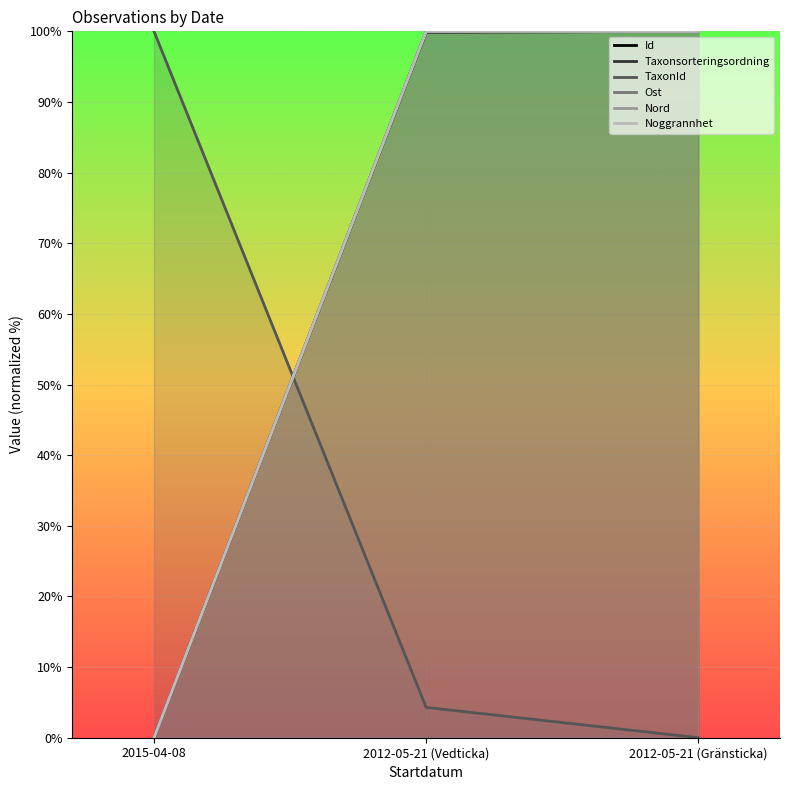

List the labels in order of Taxonsorteringsordning value, largest first.

2012-05-21 (Gränsticka), 2012-05-21 (Vedticka), 2015-04-08